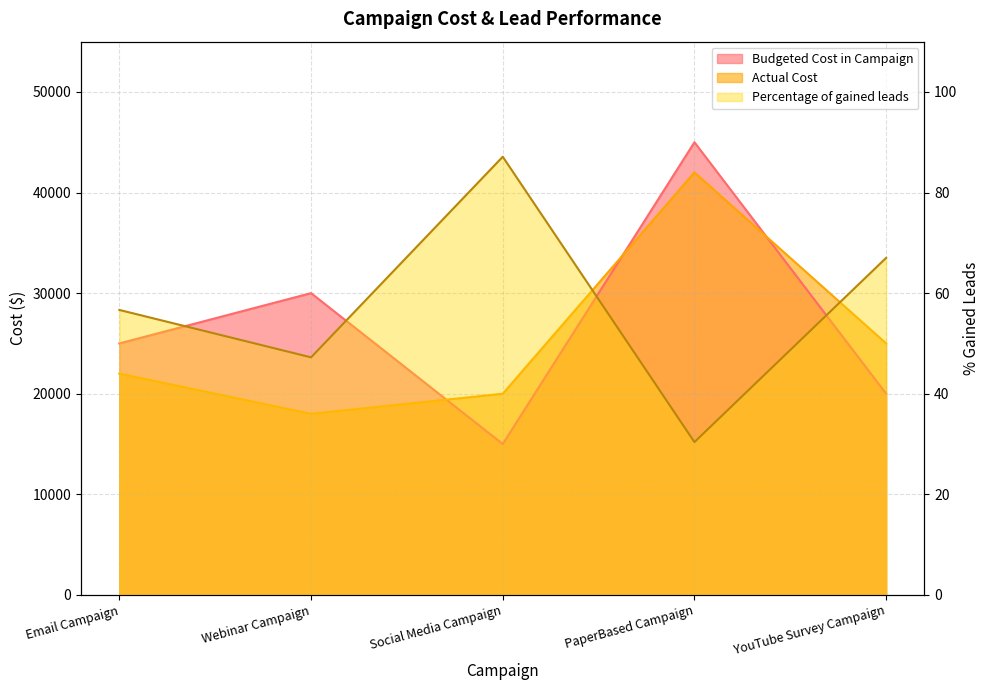

What is the sum of the Percentage of gained leads values at PaperBased Campaign and Email Campaign?

87.0